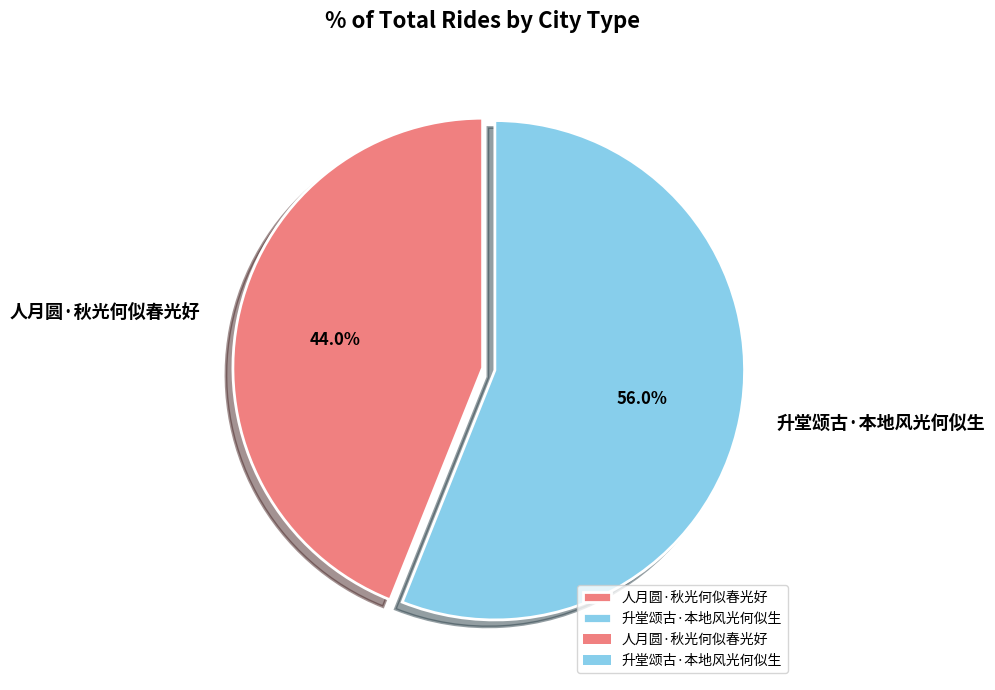

Which has a higher value, 升堂颂古·本地风光何似生 or 人月圆·秋光何似春光好?

升堂颂古·本地风光何似生